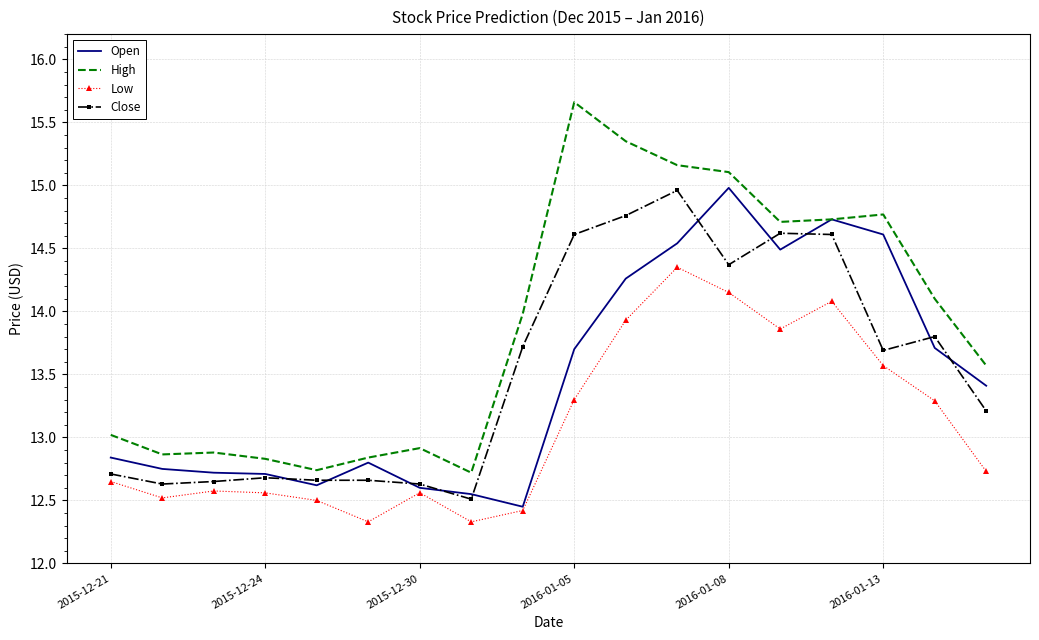

Which series has the widest spread of values?

High